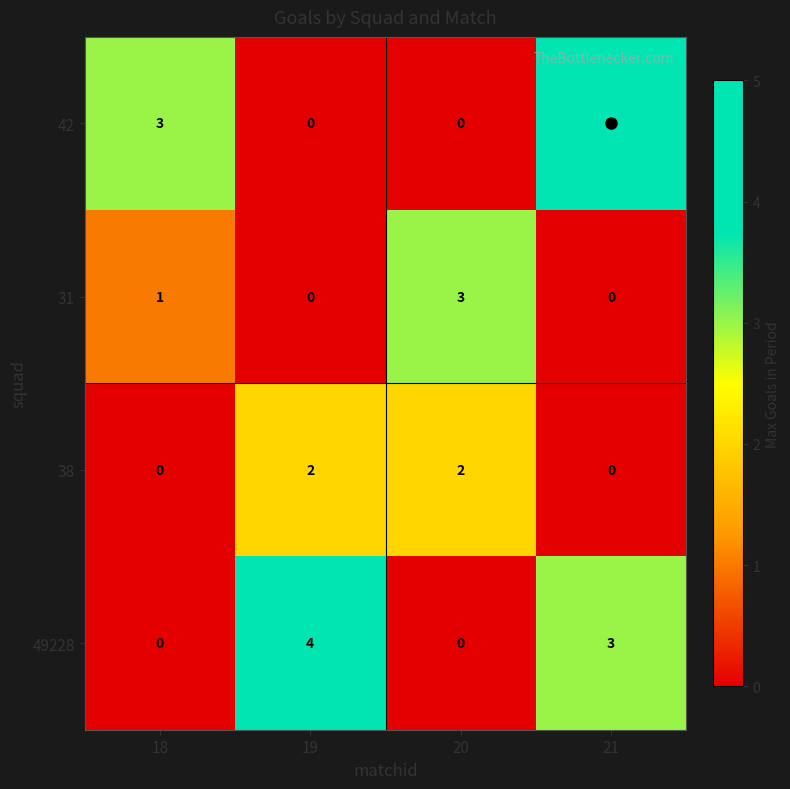

Where is 49228 nearest to the value 2?

21